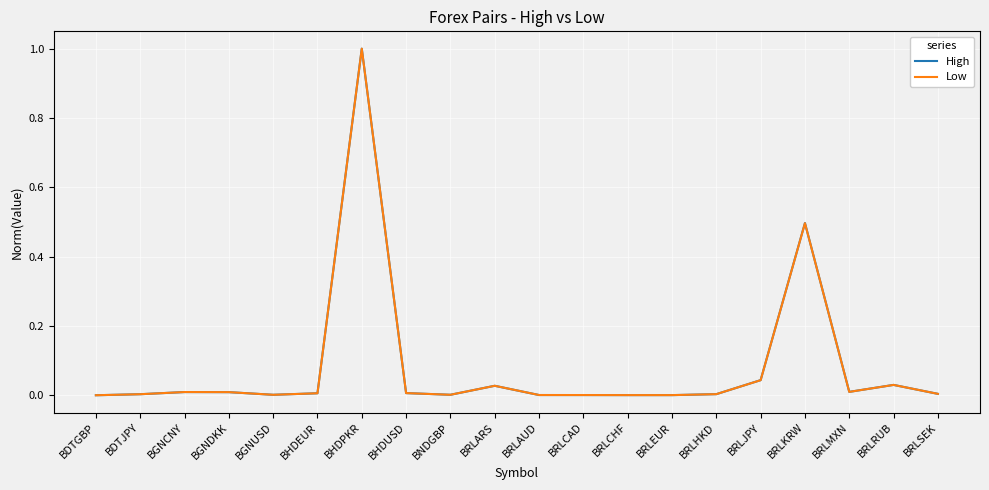

Which category has the highest value in the High series?

BHDPKR